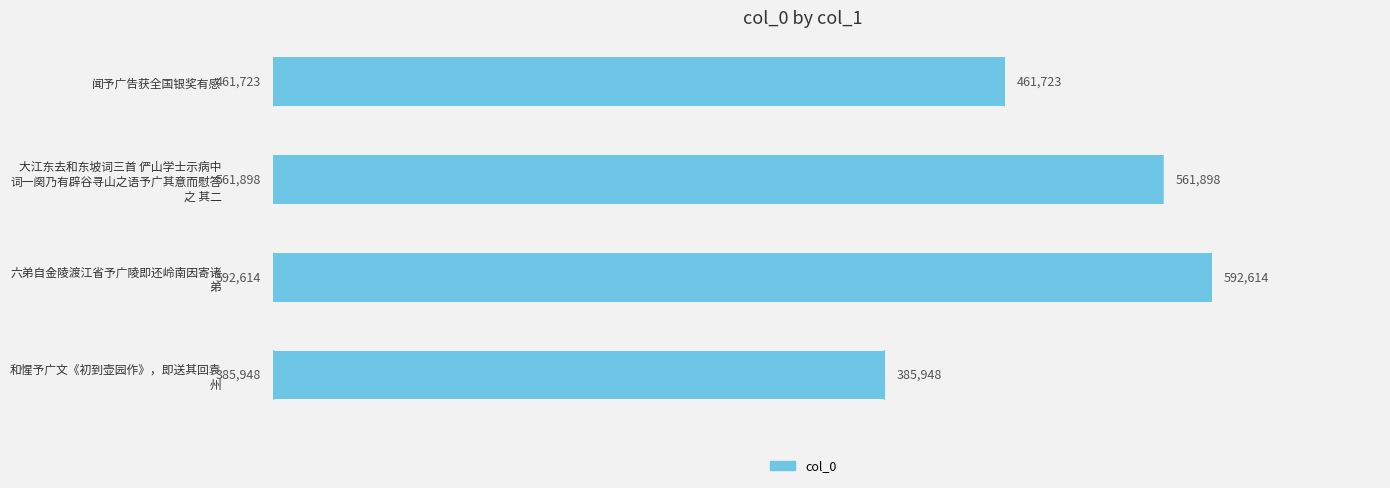

How many categories are shown in the chart?

4